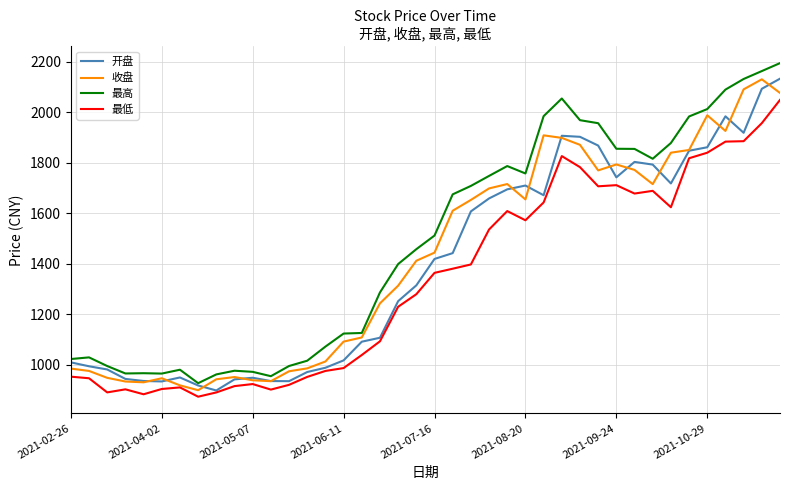

What is the minimum value shown in the chart?

874.1